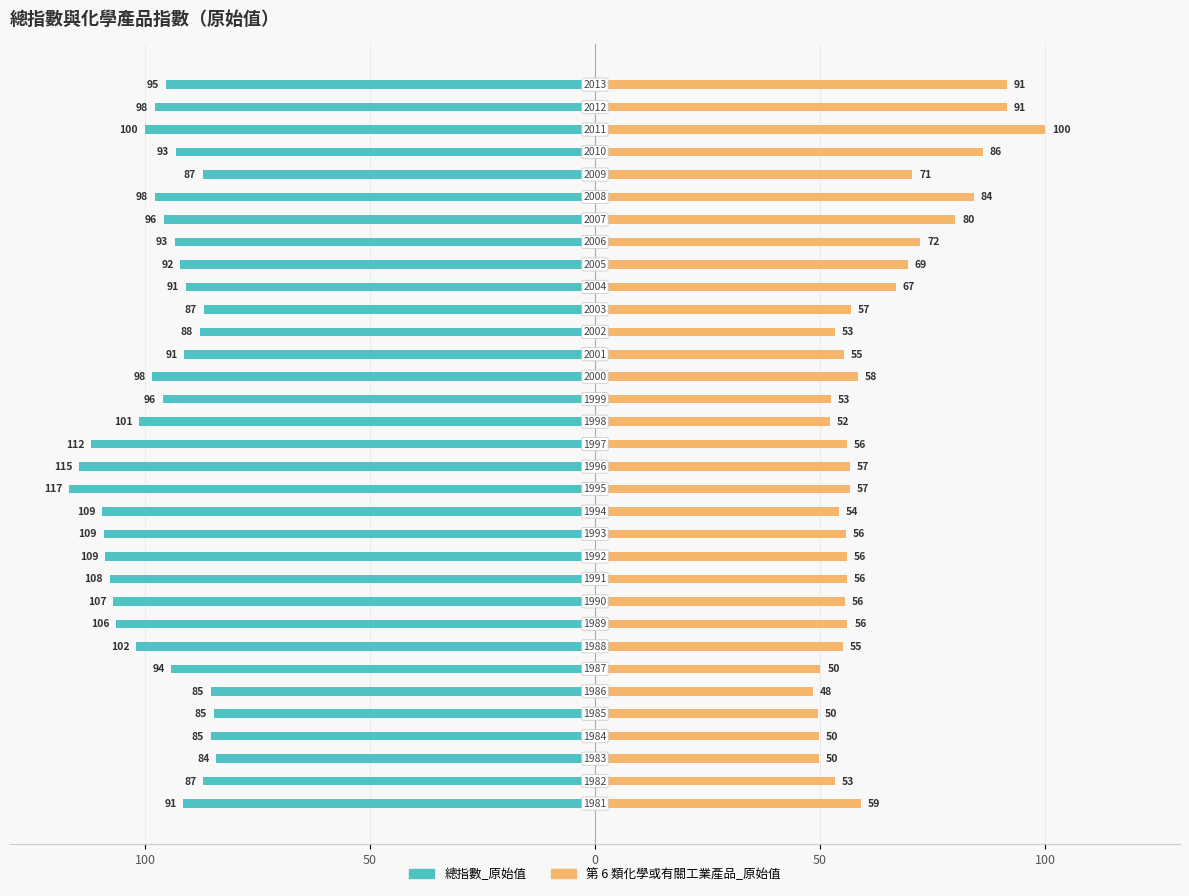

Which has a higher value, 11 or 24?

24